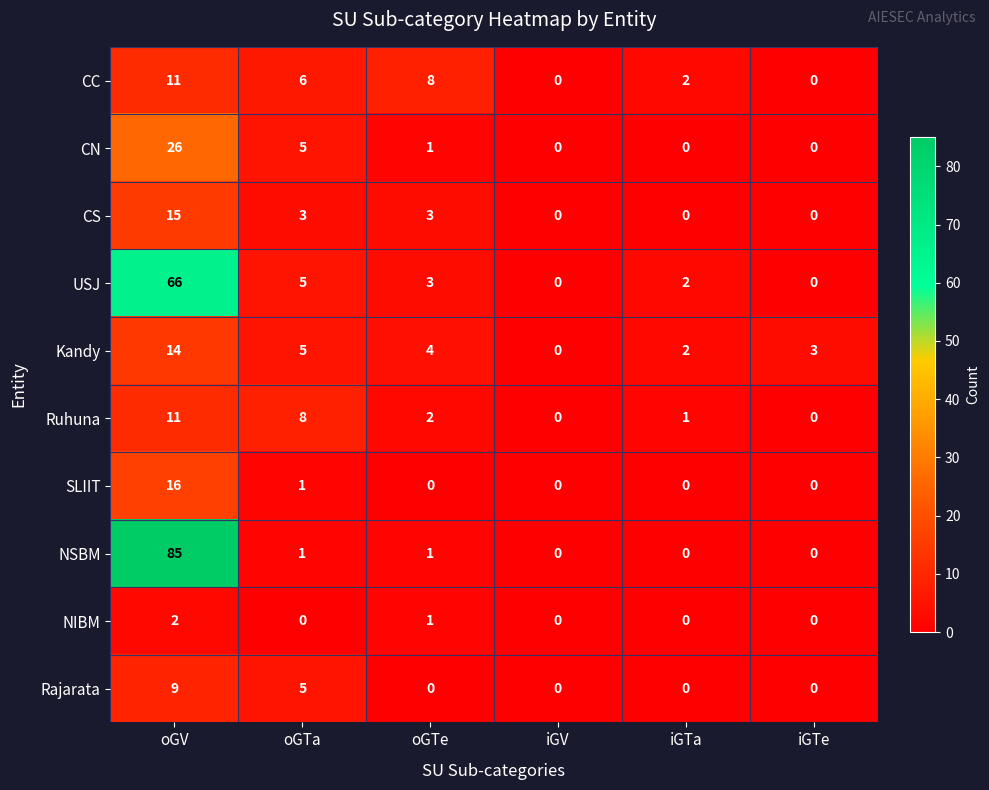

The value of NIBM at oGTa is 0. True or false?

True